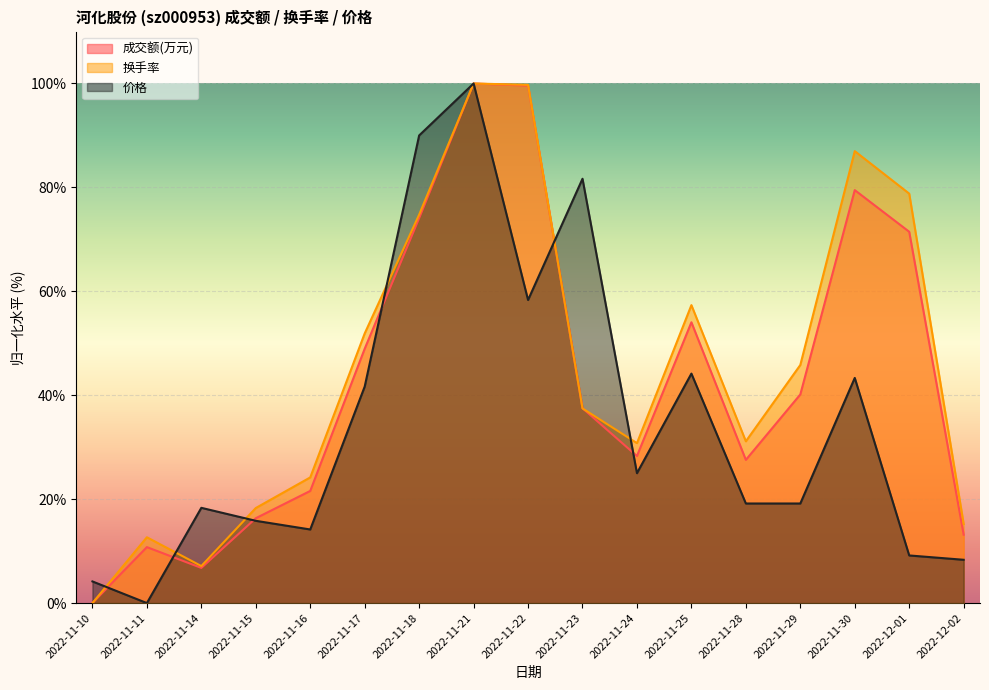

What is the average value of the 价格 series?

34.9